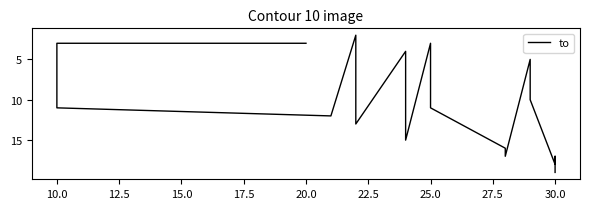

How many points are lower than both their immediate neighbors (excluding endpoints)?

5